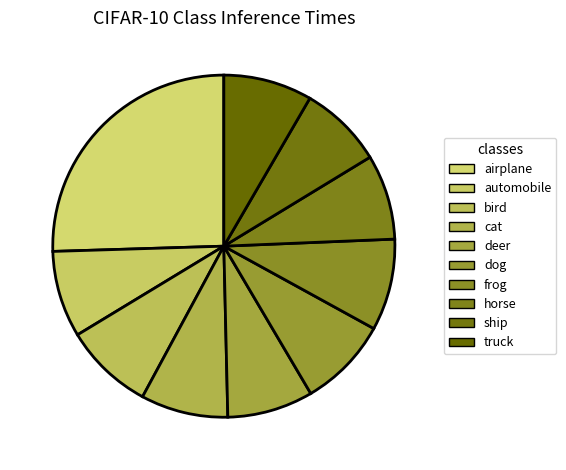

How much of the chart is everything except dog?

91.5%